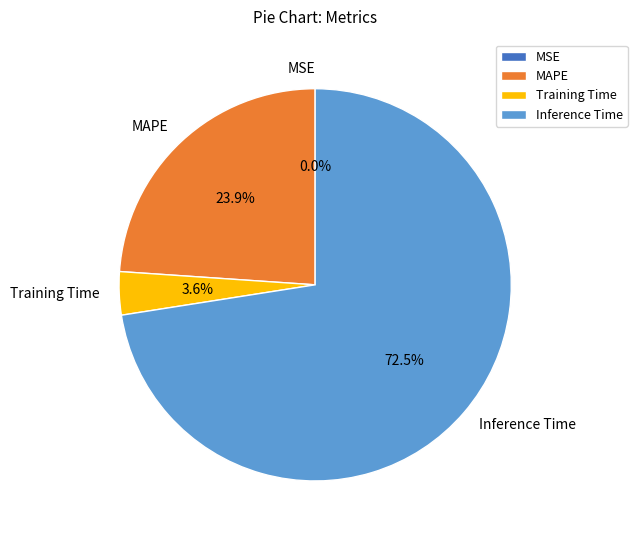

The Inference Time slice represents 66% of the pie. True or false?

False